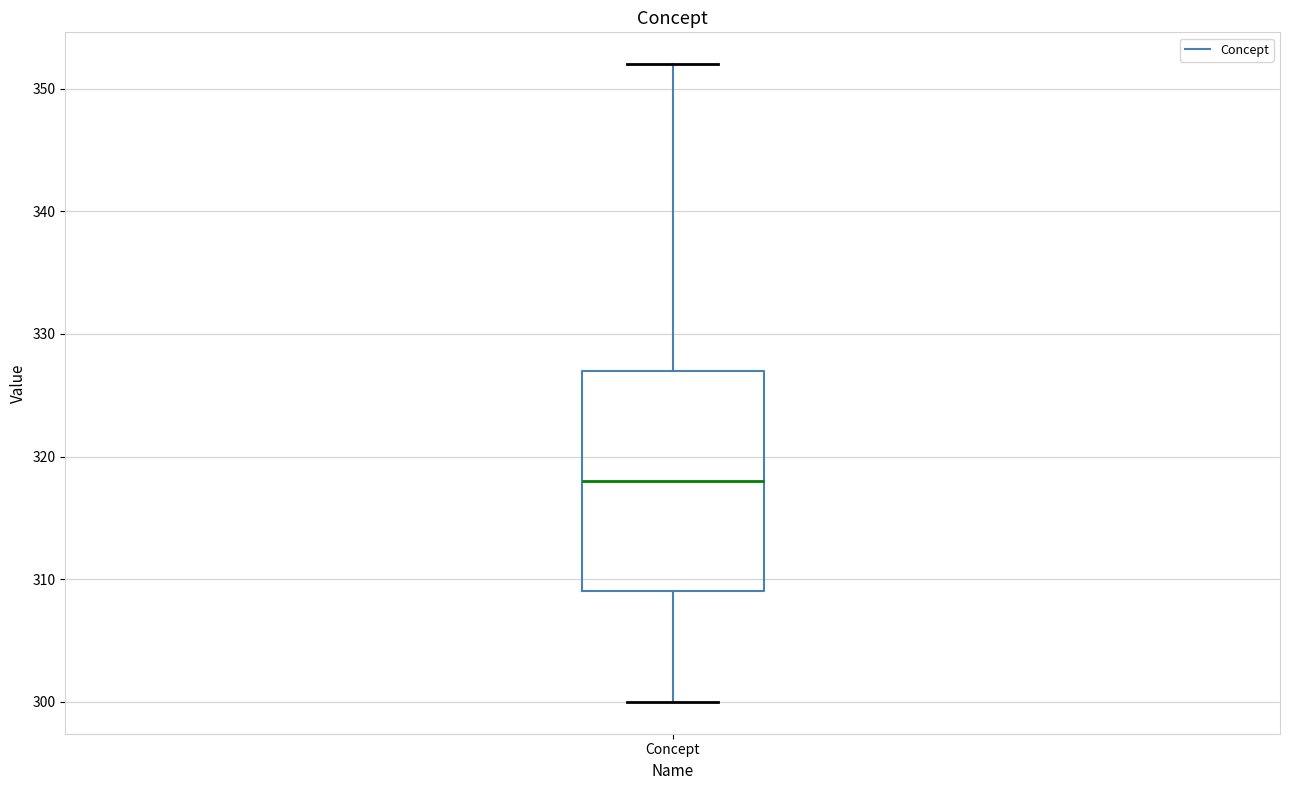

Where does the upper whisker of the box for Concept end on the y-axis? The values are not printed on the chart, so give them approximately, as read against the axis.

352